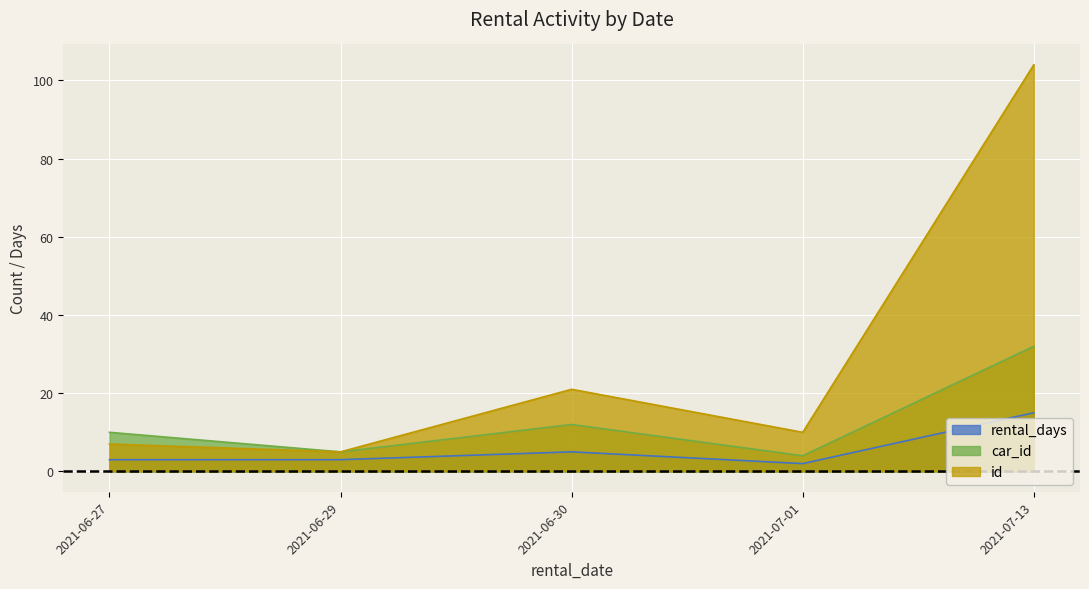

What is the value of the car_id point at the 4th from the left?

4